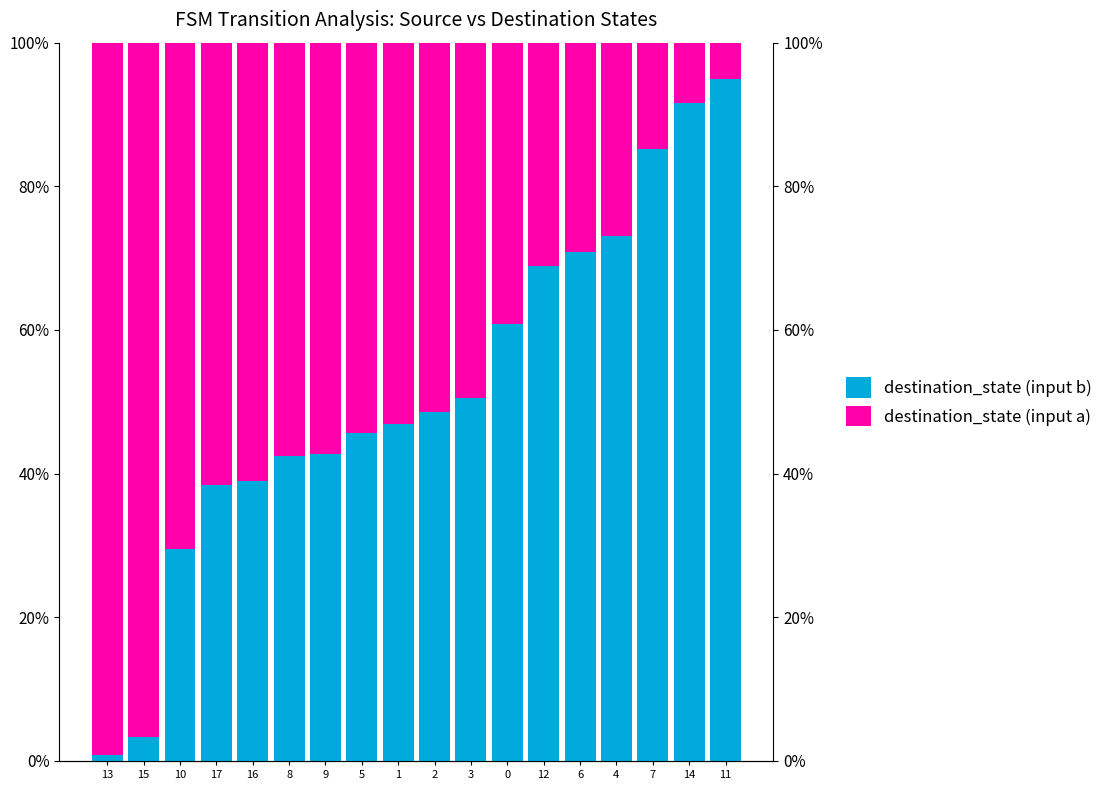

How many groups of bars are there?

18